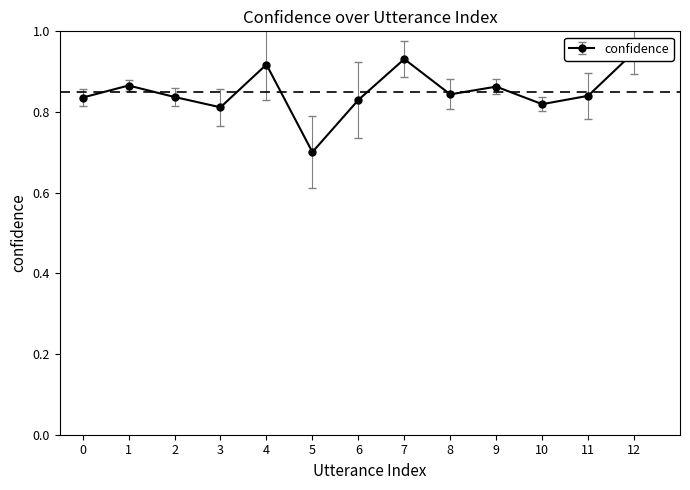

How many distinct data groups are displayed?

1